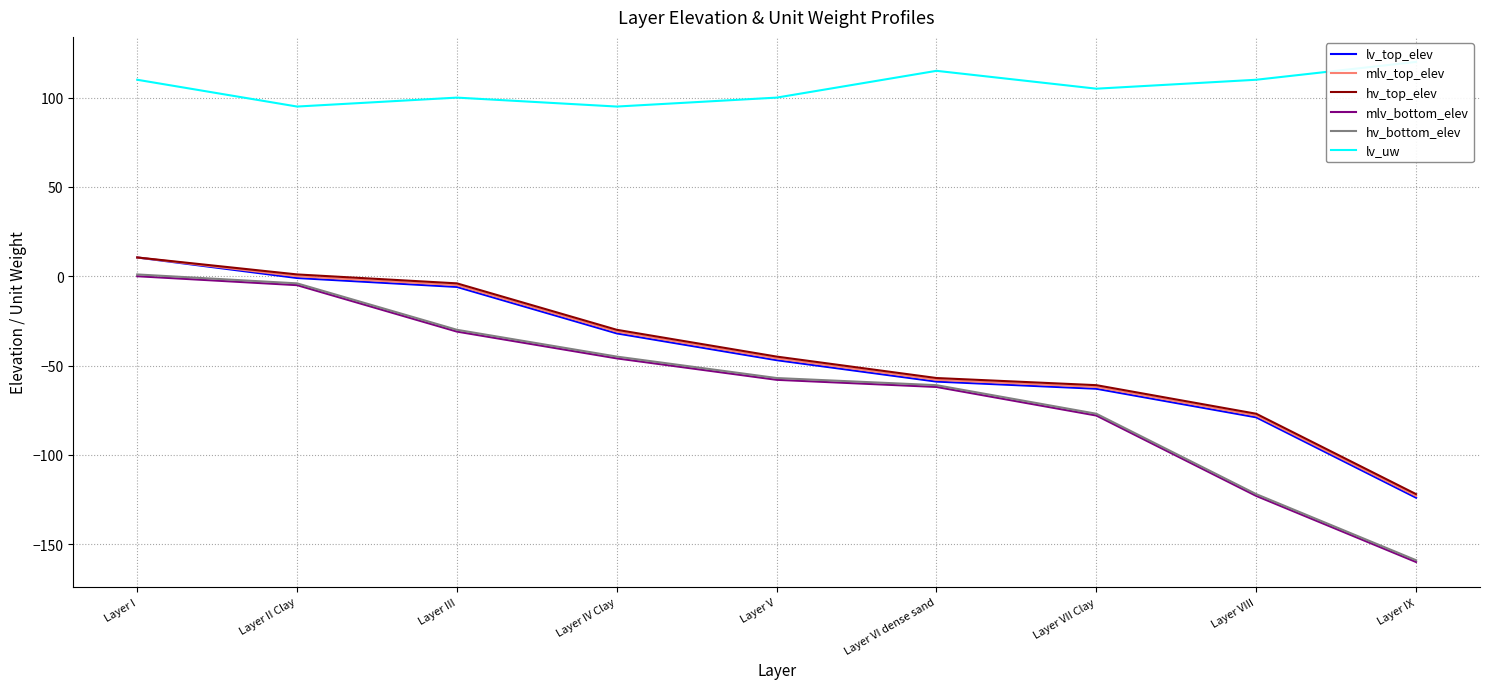

Rank the categories by lv_top_elev value from lowest to highest.

Layer IX, Layer VIII, Layer VII Clay, Layer VI dense sand, Layer V, Layer IV Clay, Layer III, Layer II Clay, Layer I